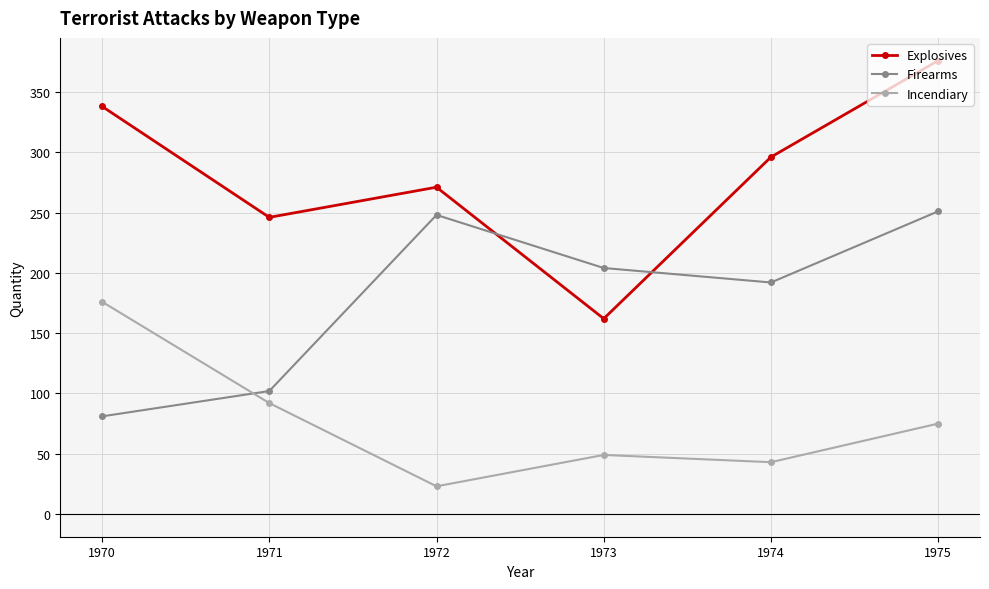

At which category is the sum across all series the highest?

1975